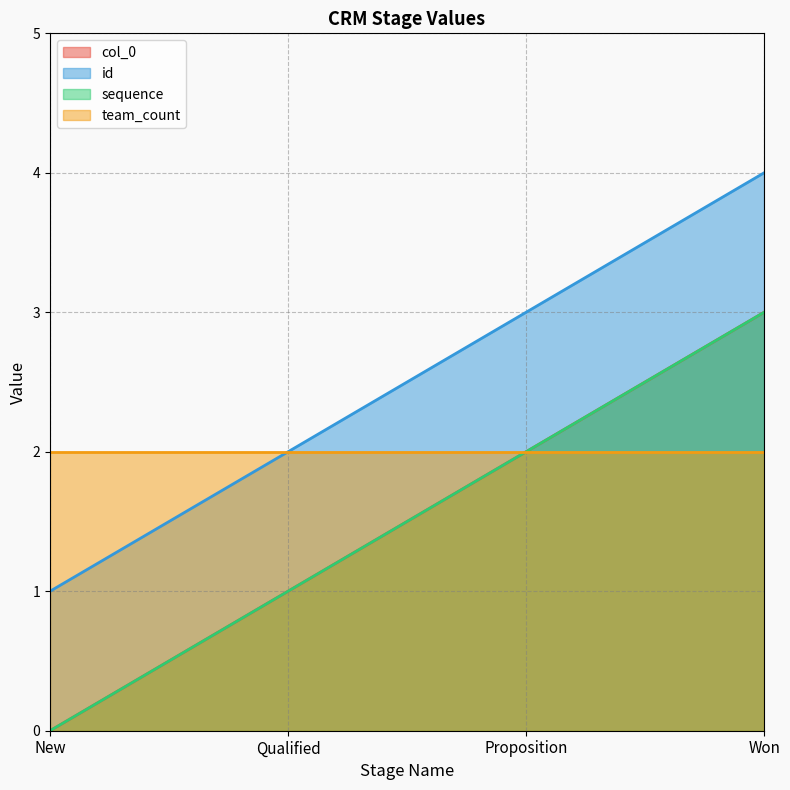

Between Qualified and Won, which series saw the biggest shift?

col_0